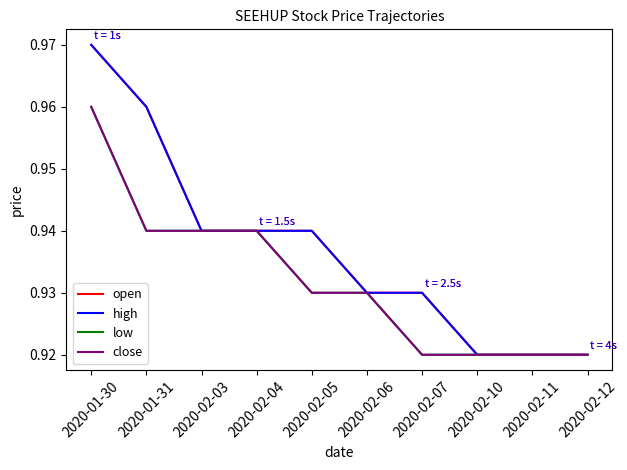

Which series has the largest total across all categories?

open